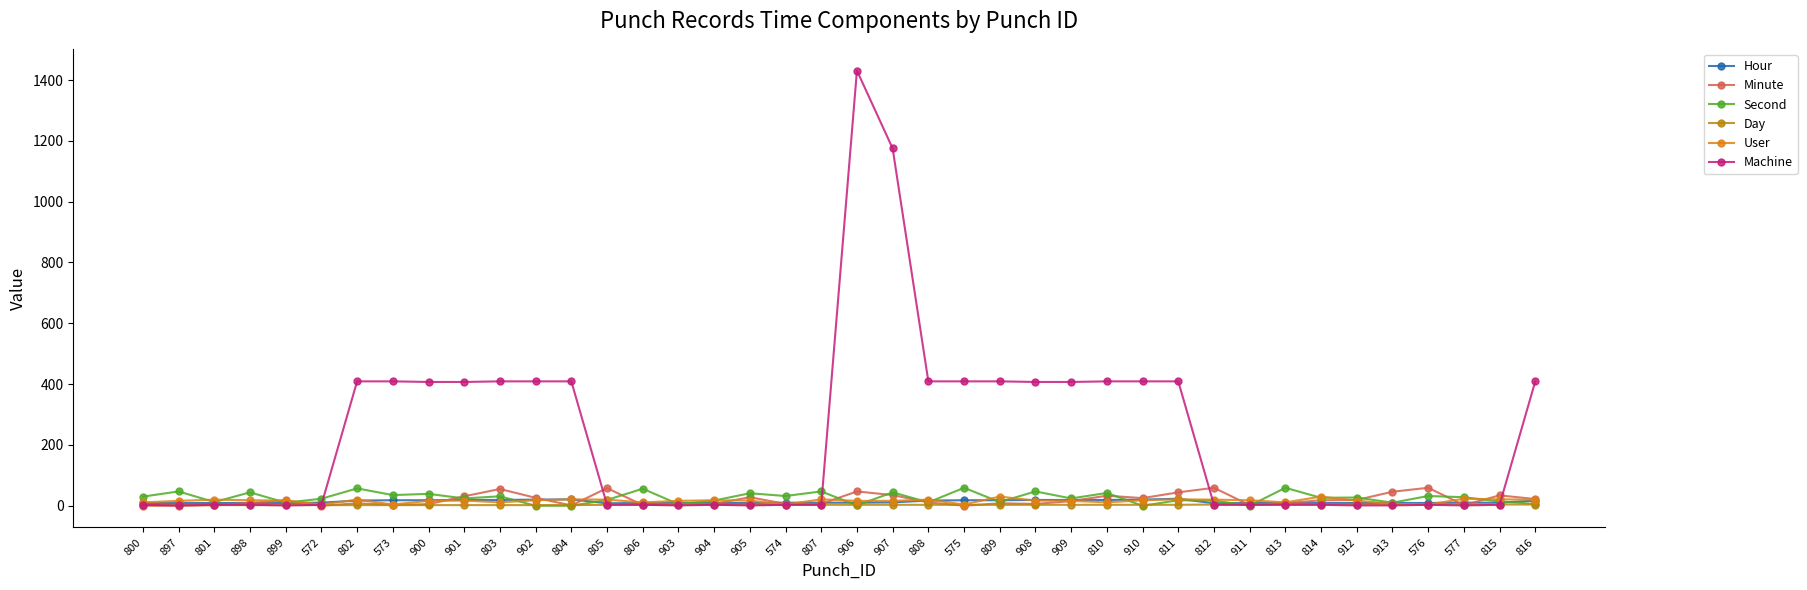

Which series has the largest total across all categories?

Machine